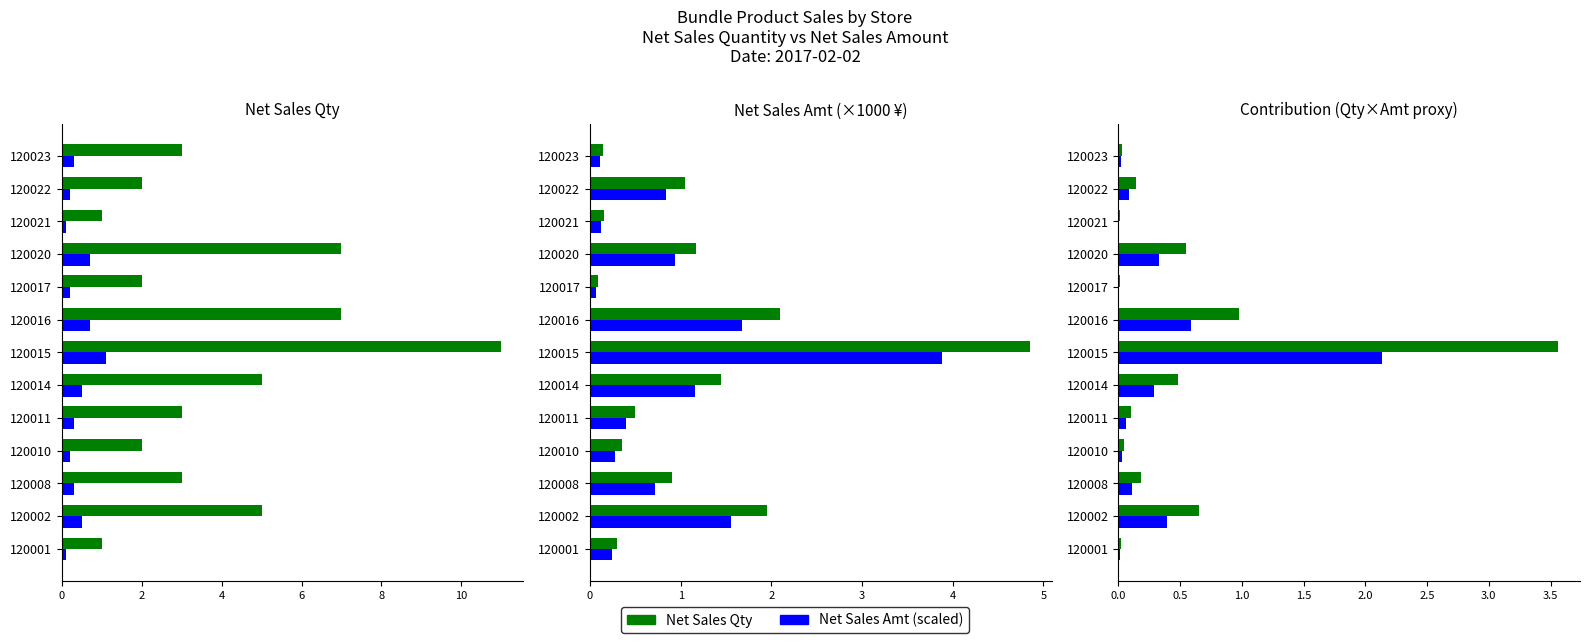

Rank the series at 120001 from highest to lowest value.

Net Sales Qty, Net Sales Amt (scaled)